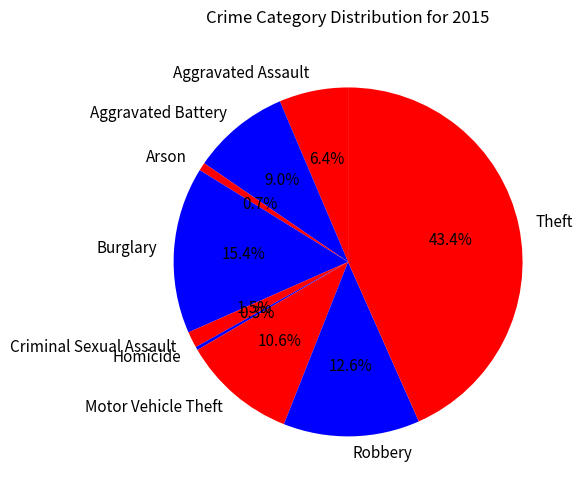

Between Motor Vehicle Theft and Robbery, which is larger?

Robbery